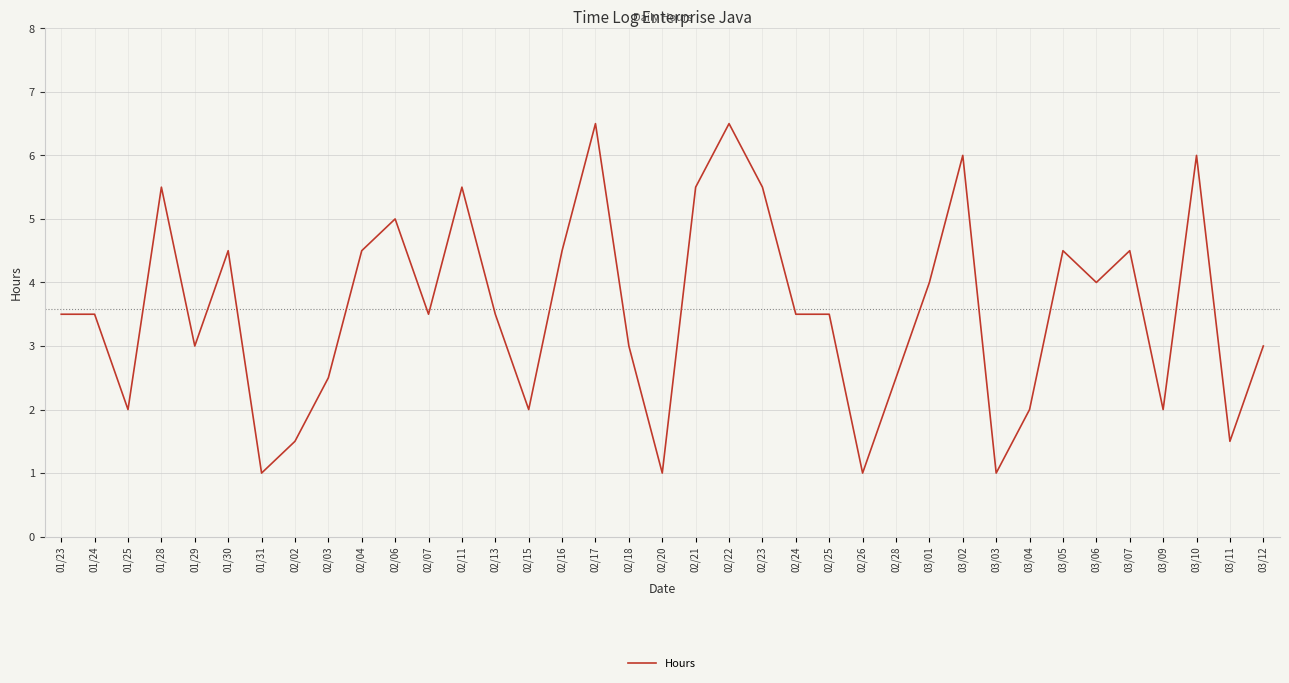

What is the difference between the maximum and minimum values?

5.5